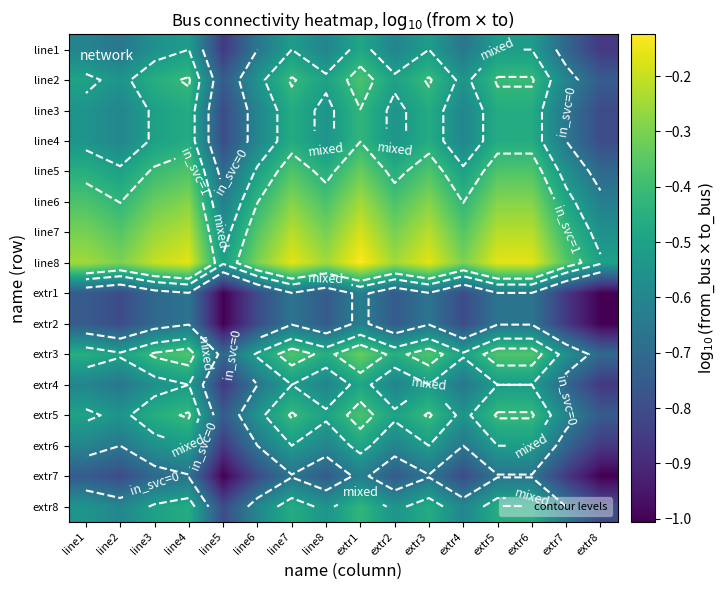

Which has a higher value, extr3 or extr7?

extr3